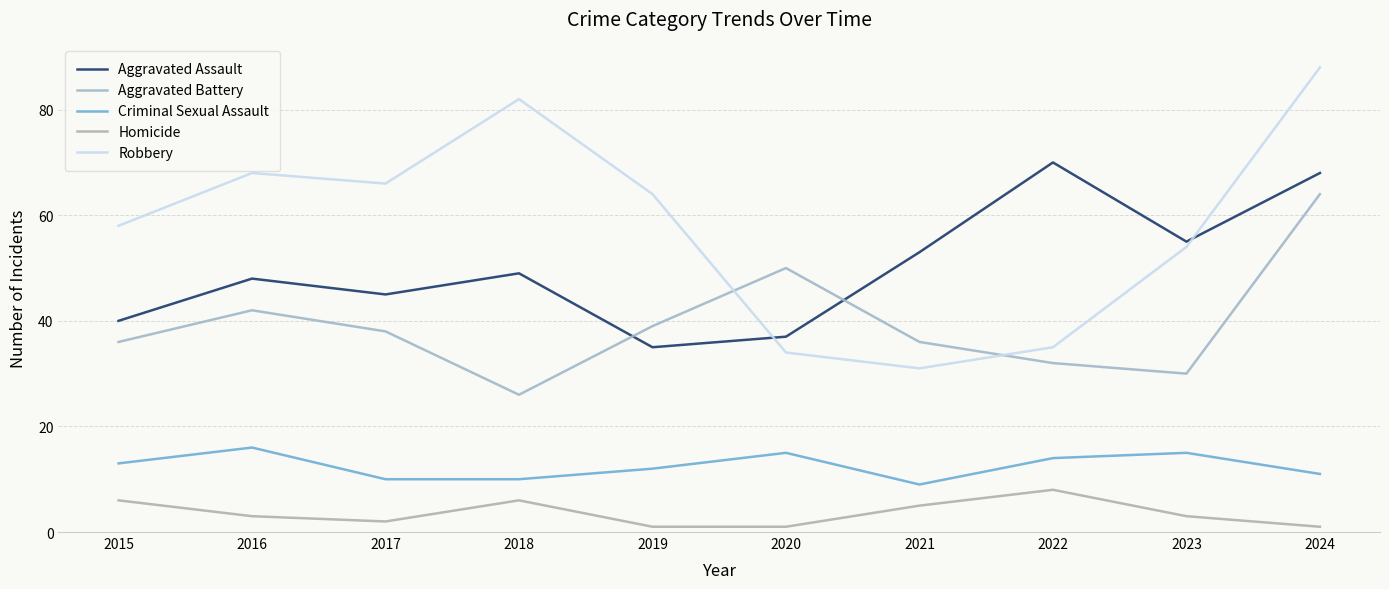

The Homicide series shows 10 at 2015. True or false?

False